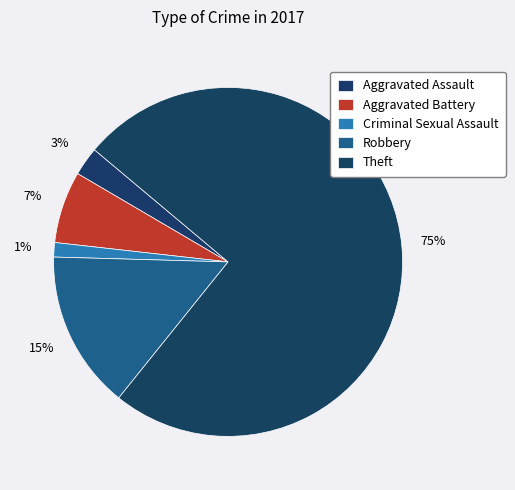

Count the number of slices in the pie.

5